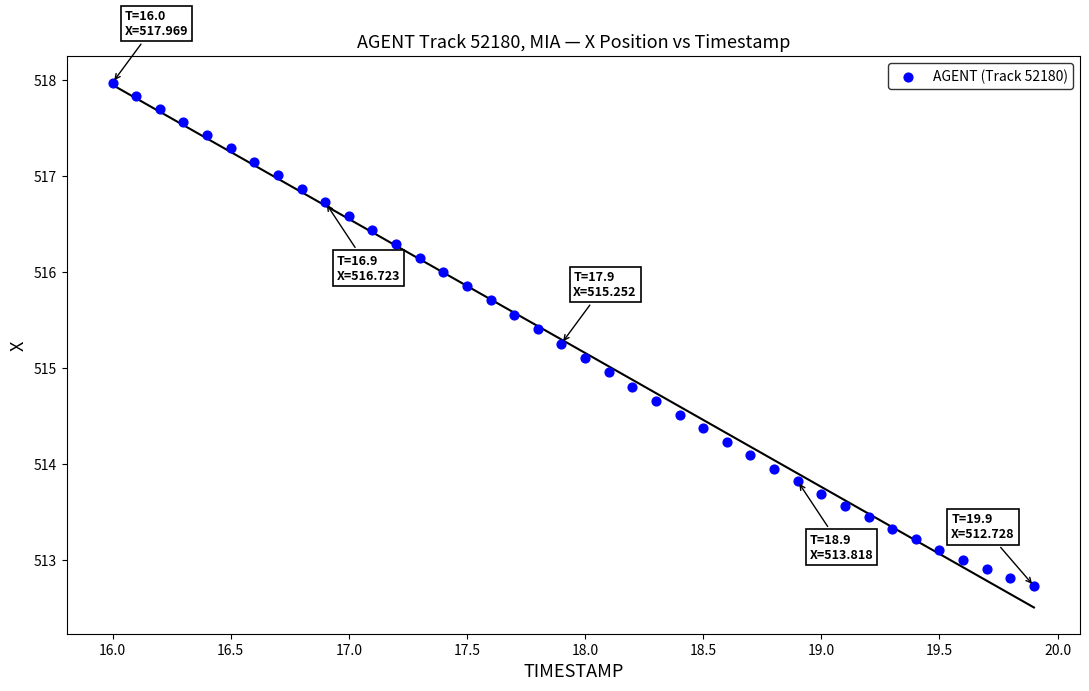

What is the range of Y values (max minus min)?

5.2